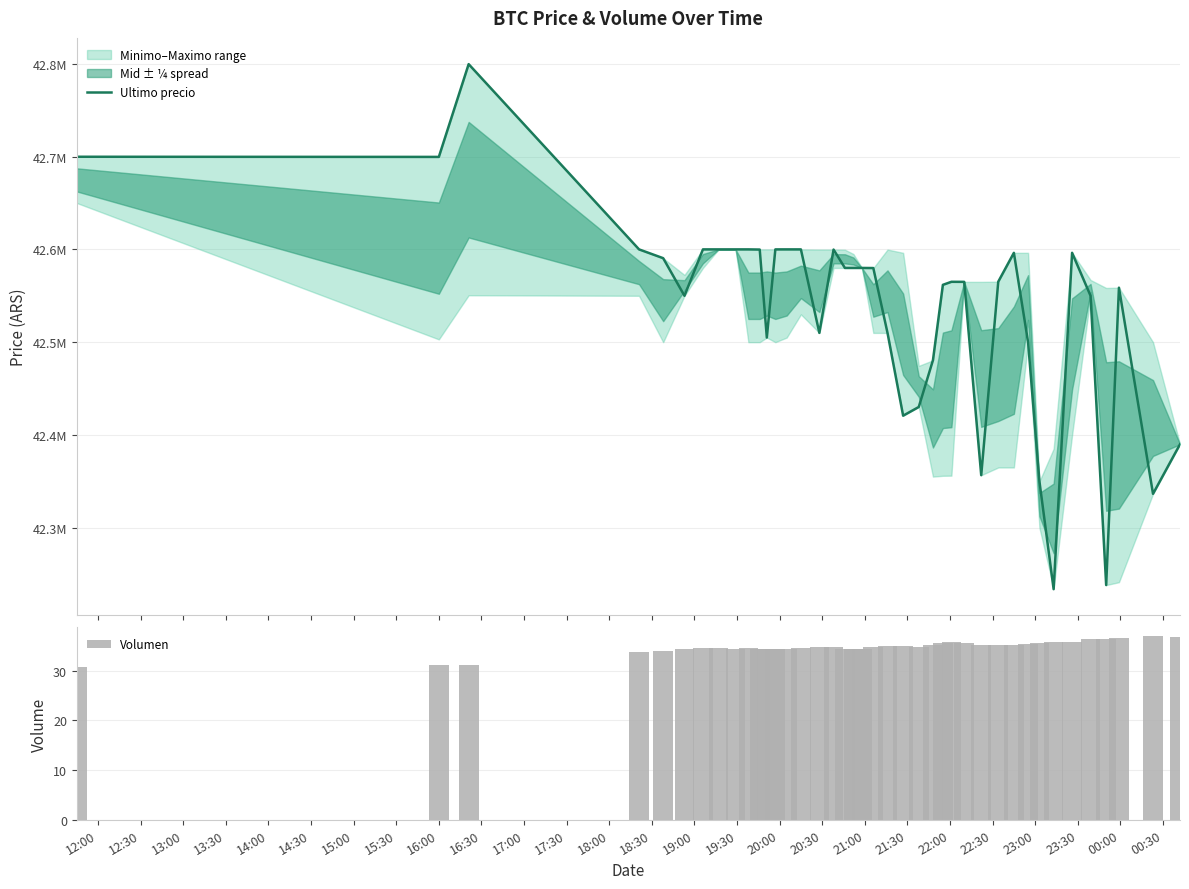

What is the highest value of the Ultimo precio series?

42799603.0